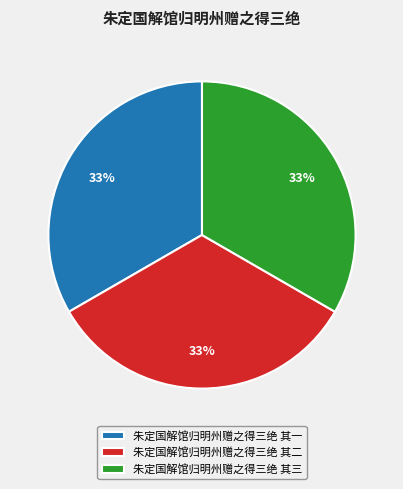

How many segments does this pie chart have?

3